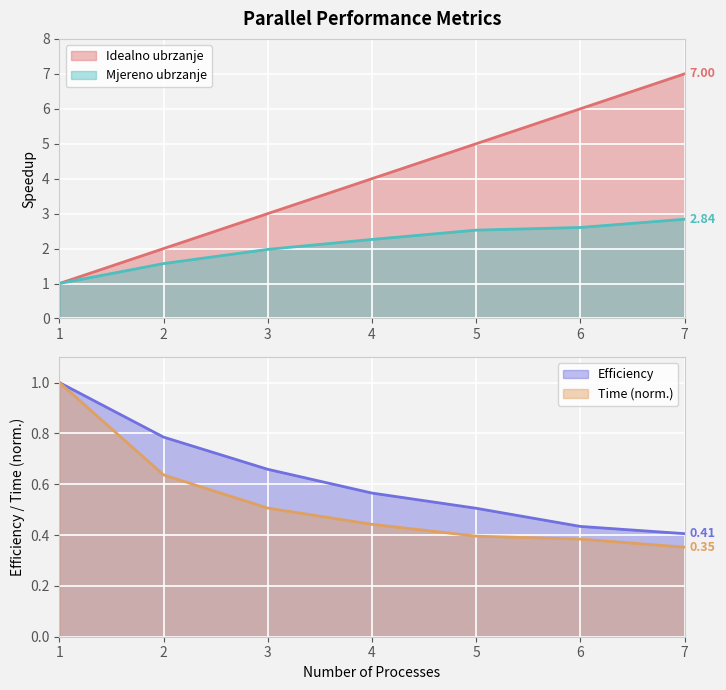

What is the sum of all Mjereno ubrzanje values?

14.8